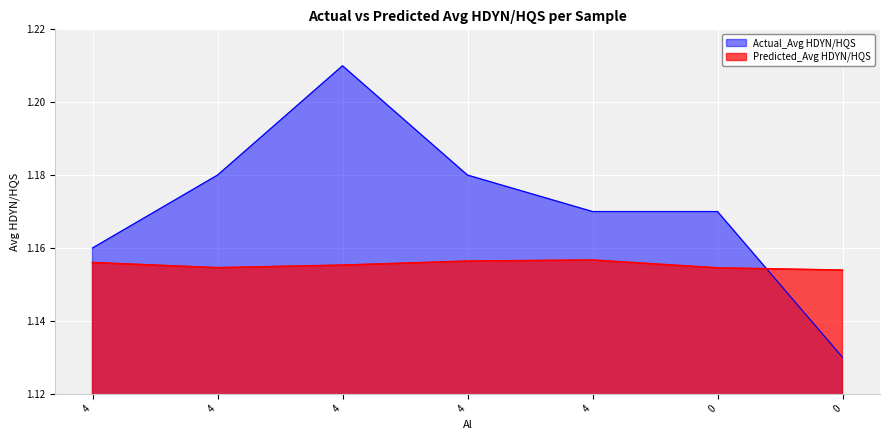

Which series has the largest range (max minus min)?

Actual_Avg HDYN/HQS